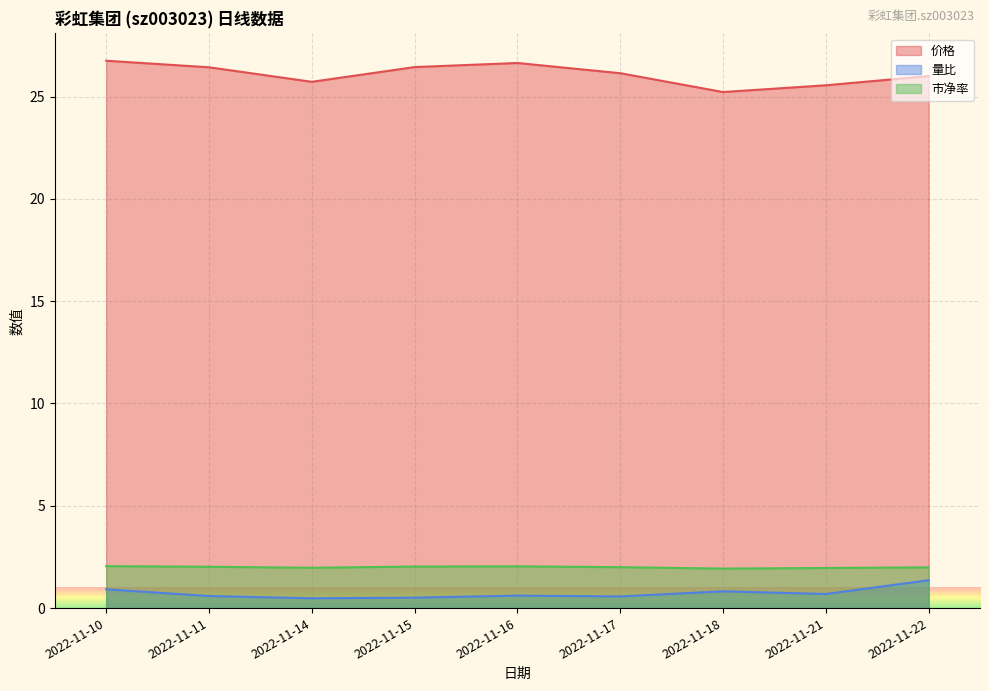

The 市净率 series shows 3.2 at 2022-11-22. True or false?

False